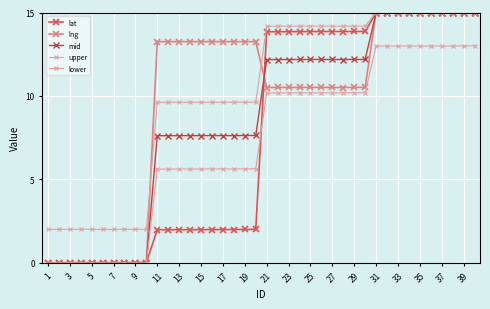

What is the lowest value of the upper series?

2.0